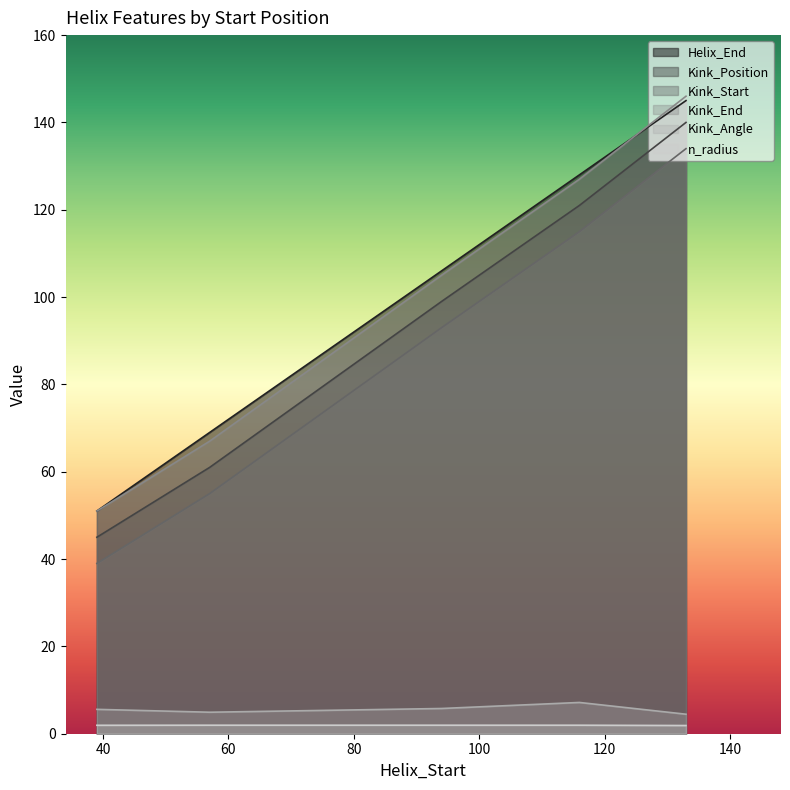

What is the greatest value displayed?

146.0